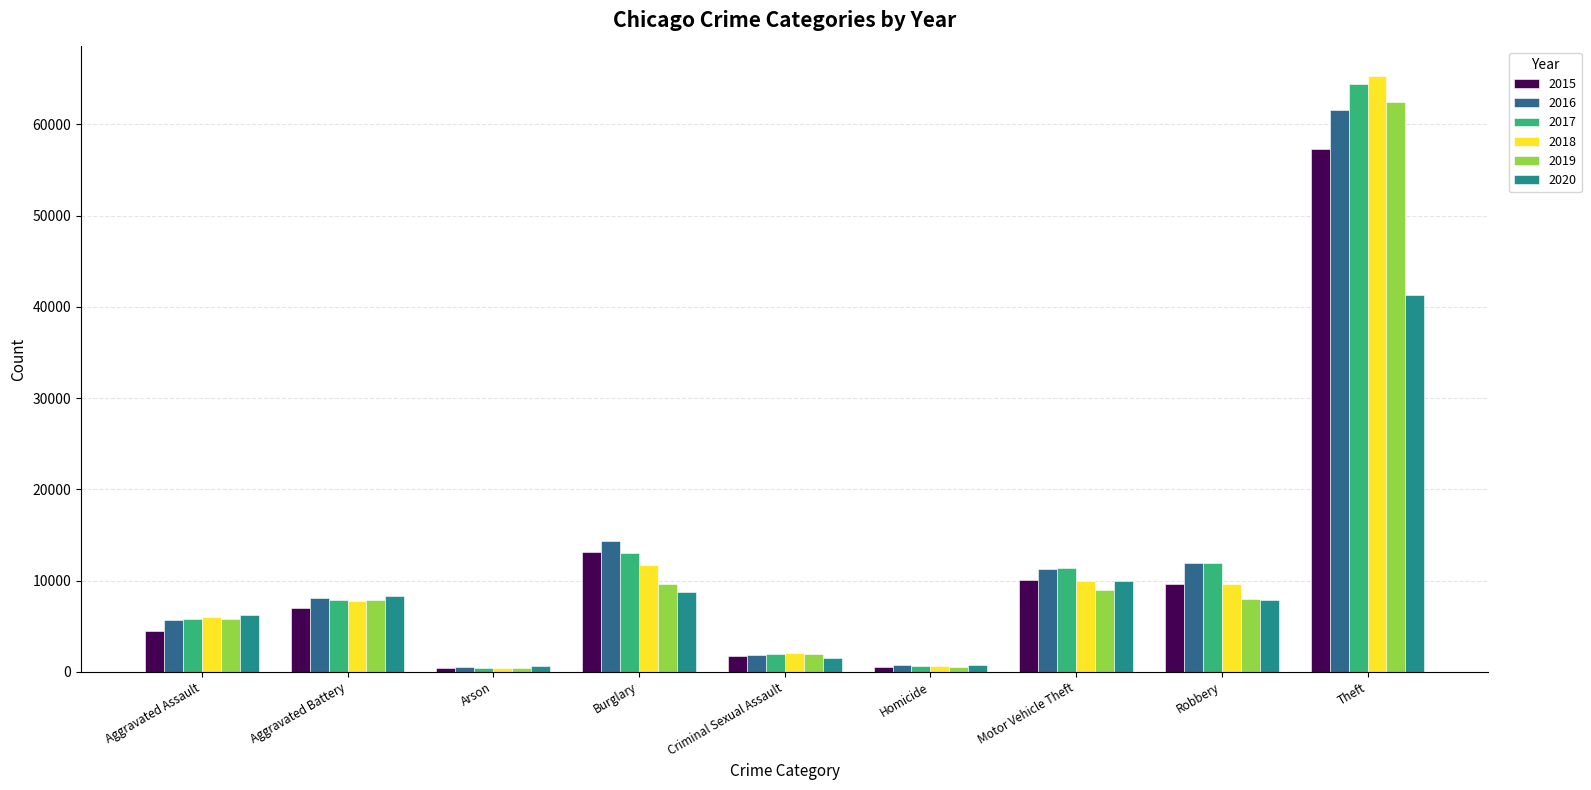

Which series has the widest spread of values?

2018